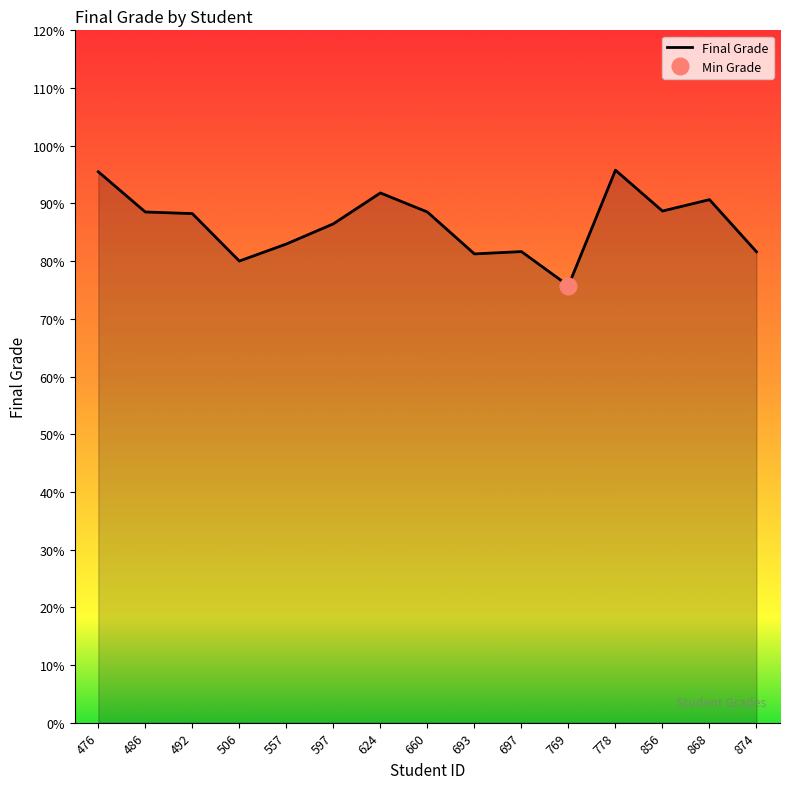

Read the value at 769.

75.7